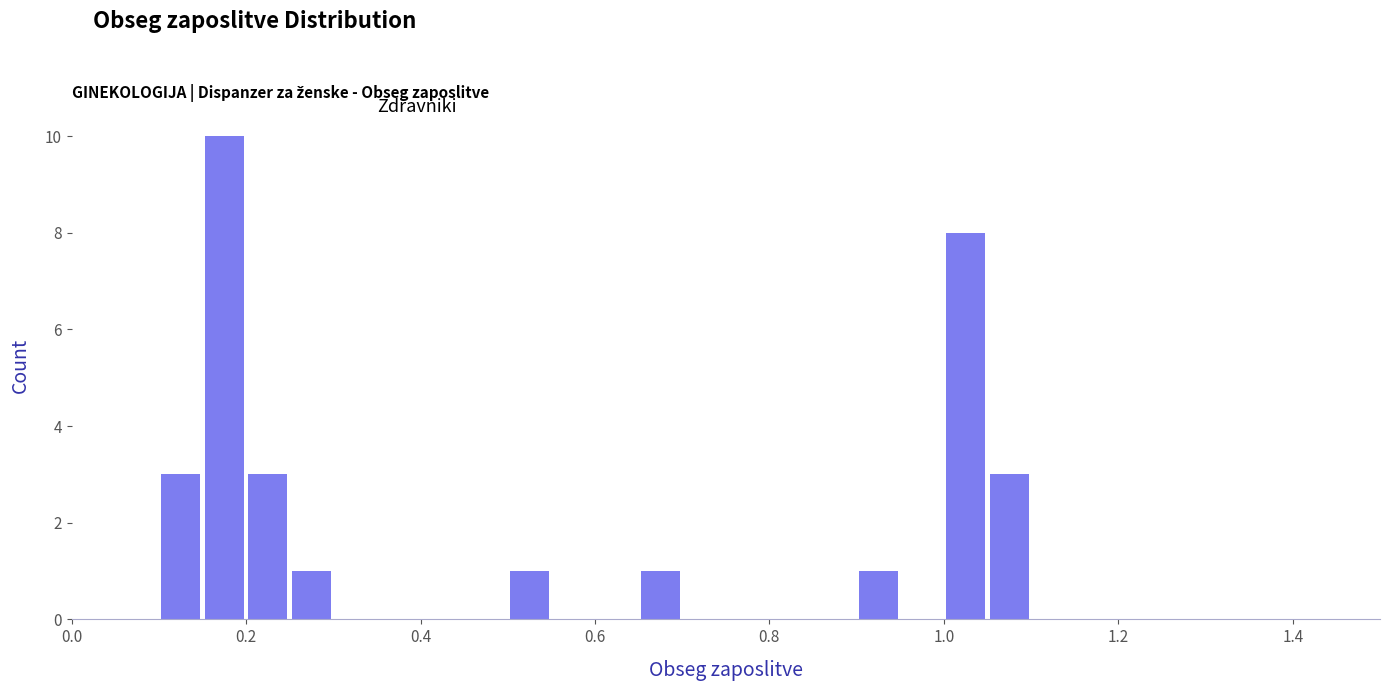

Around what value on the x-axis is the tallest bar? Give the approximate position of its centre, as read against the axis.

0.18